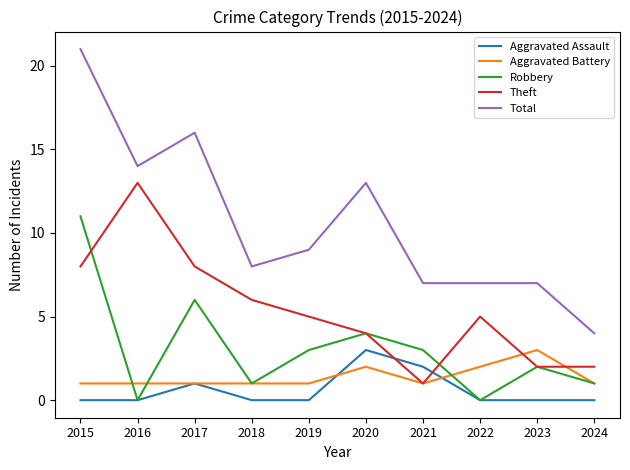

Which series has the widest spread of values?

Total